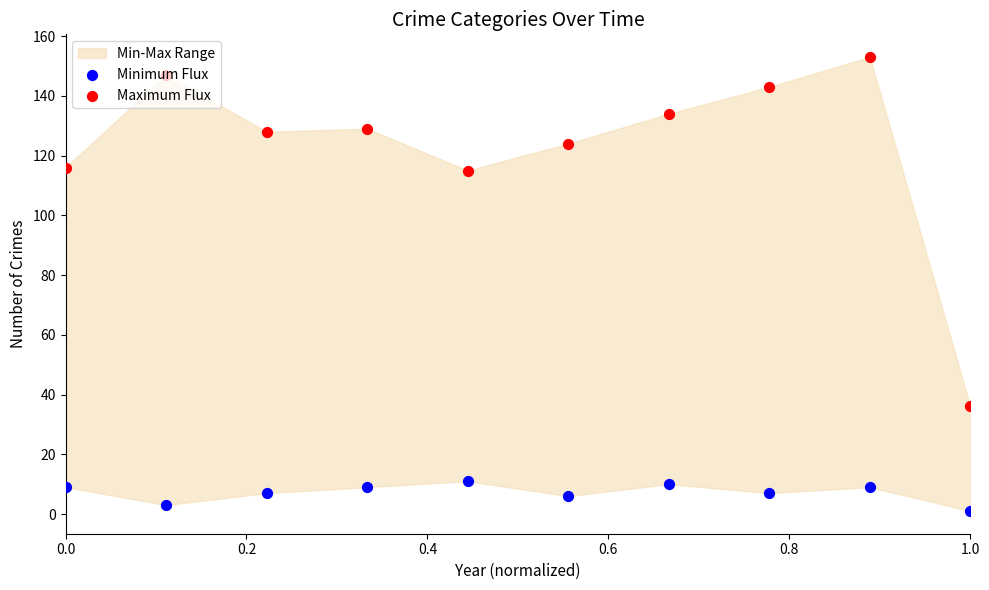

Which series has the largest Y range (max minus min)?

Maximum Flux